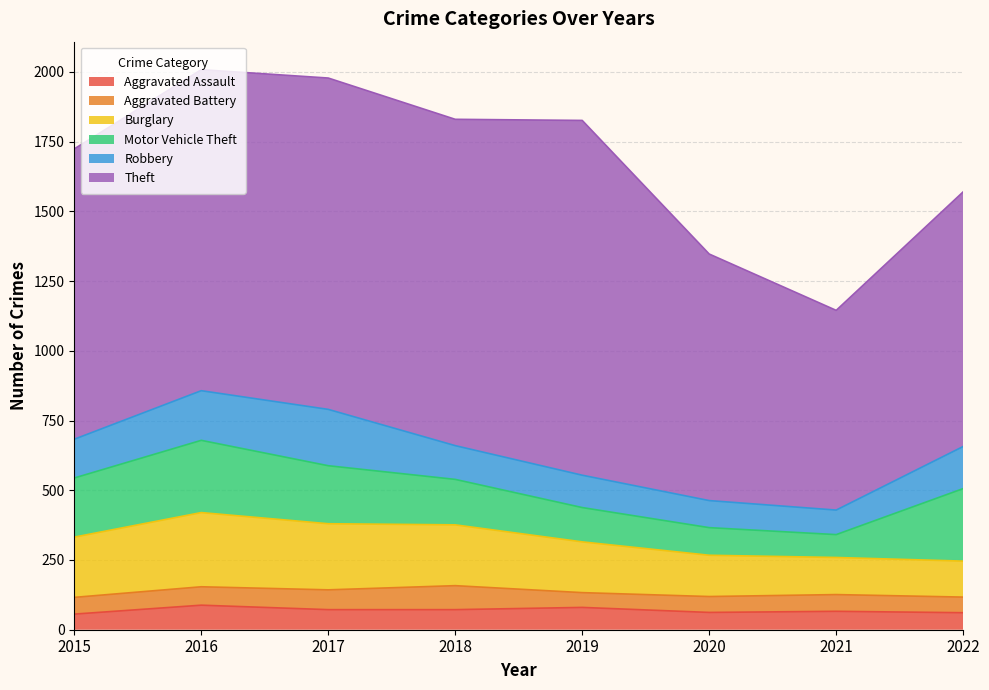

What is the maximum value shown in the chart?

1272